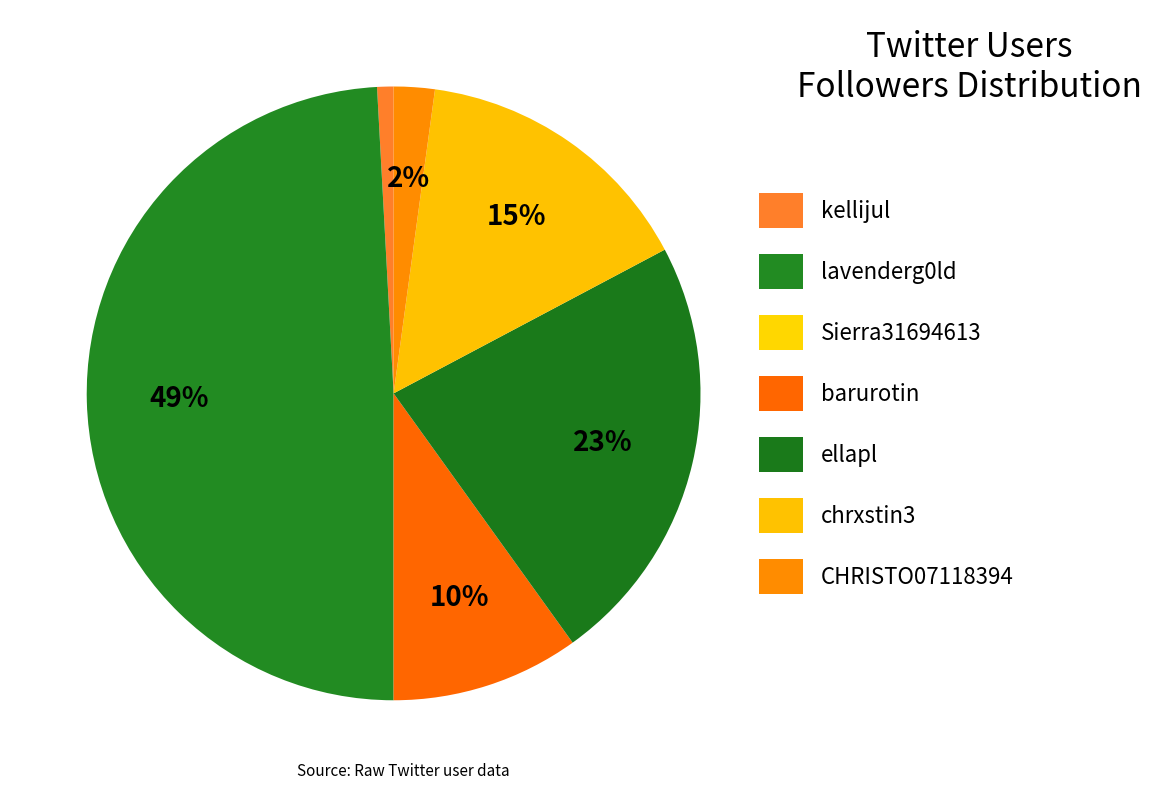

How many segments does this pie chart have?

7